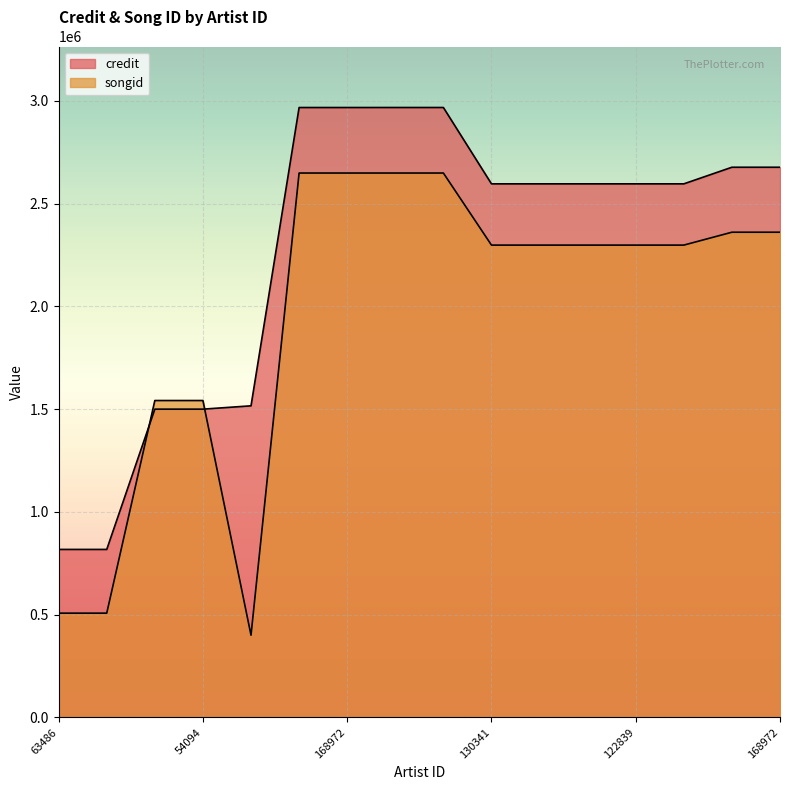

What is the label of the 9th point from the right?

1971